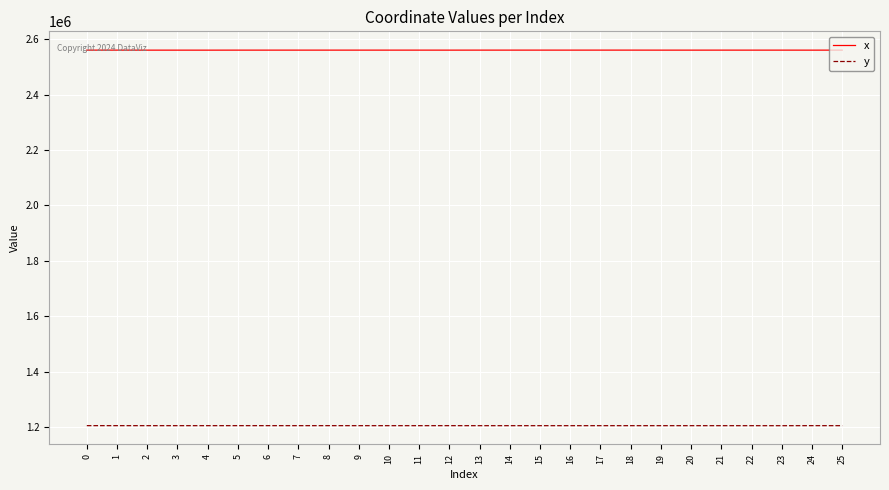

What is the spread (max minus min) of values at 25?

1356211.5